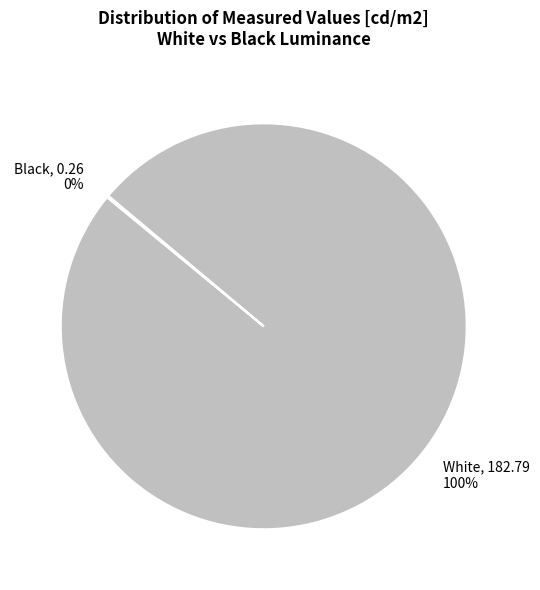

Is White the majority of the pie?

Yes